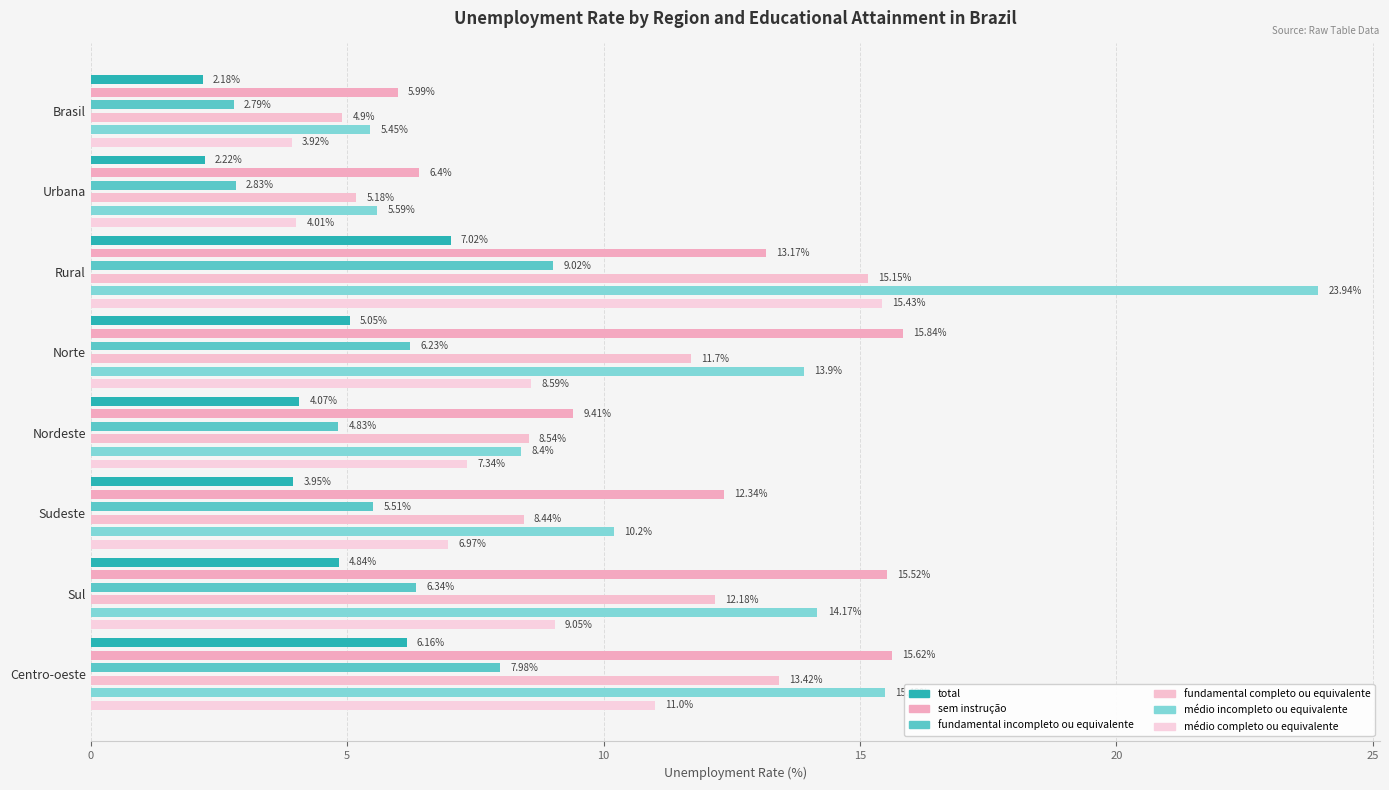

Between Urbana and Rural, which series saw the biggest shift?

médio incompleto ou equivalente